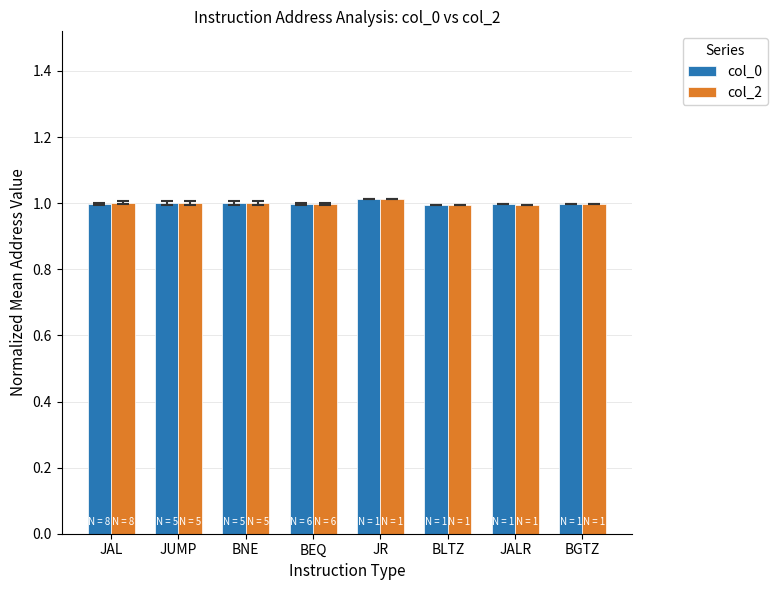

What is the highest value of the col_0 series?

1.0